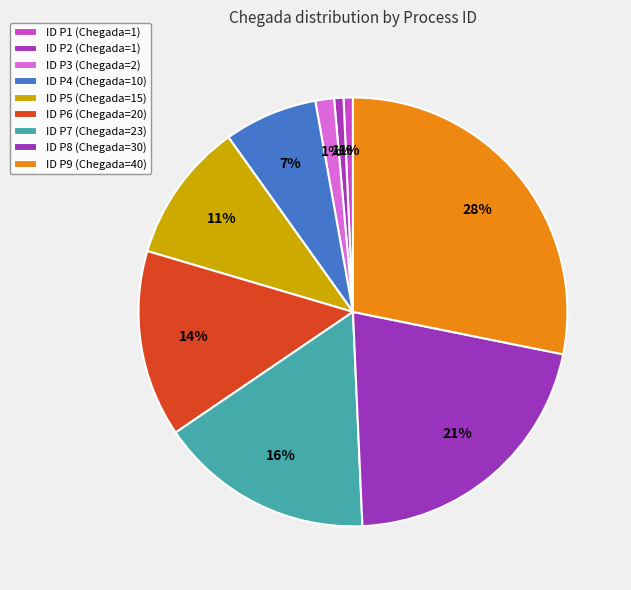

How many segments does this pie chart have?

9